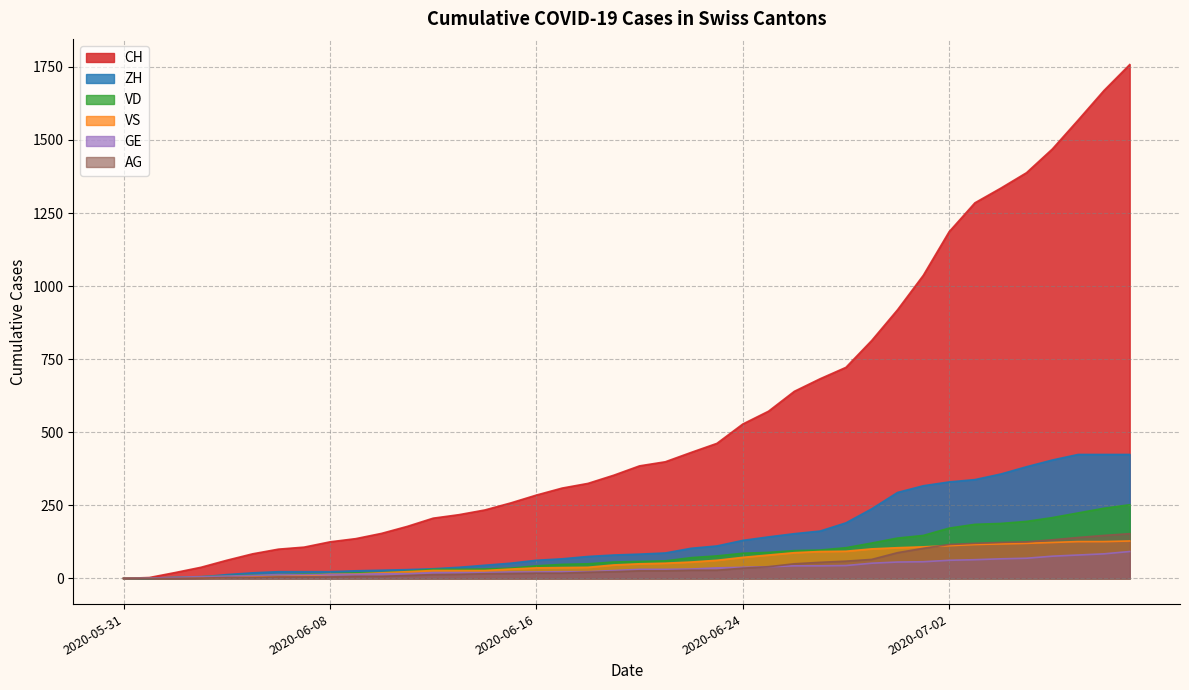

Which series has the largest total across all categories?

CH